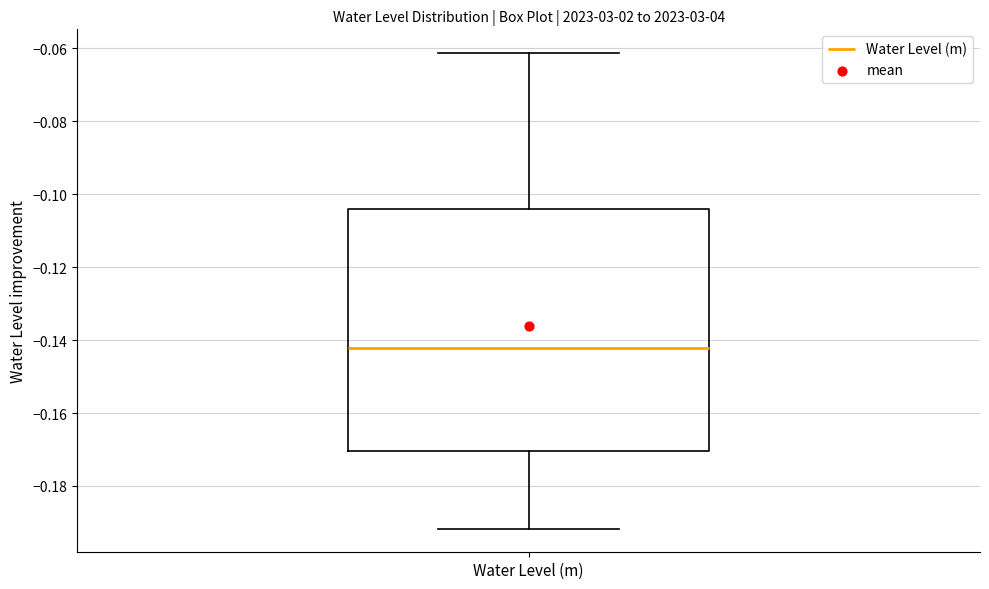

Where is the upper edge of the box for Water Level (m) on the y-axis? The values are not printed on the chart, so give them approximately, as read against the axis.

-0.104